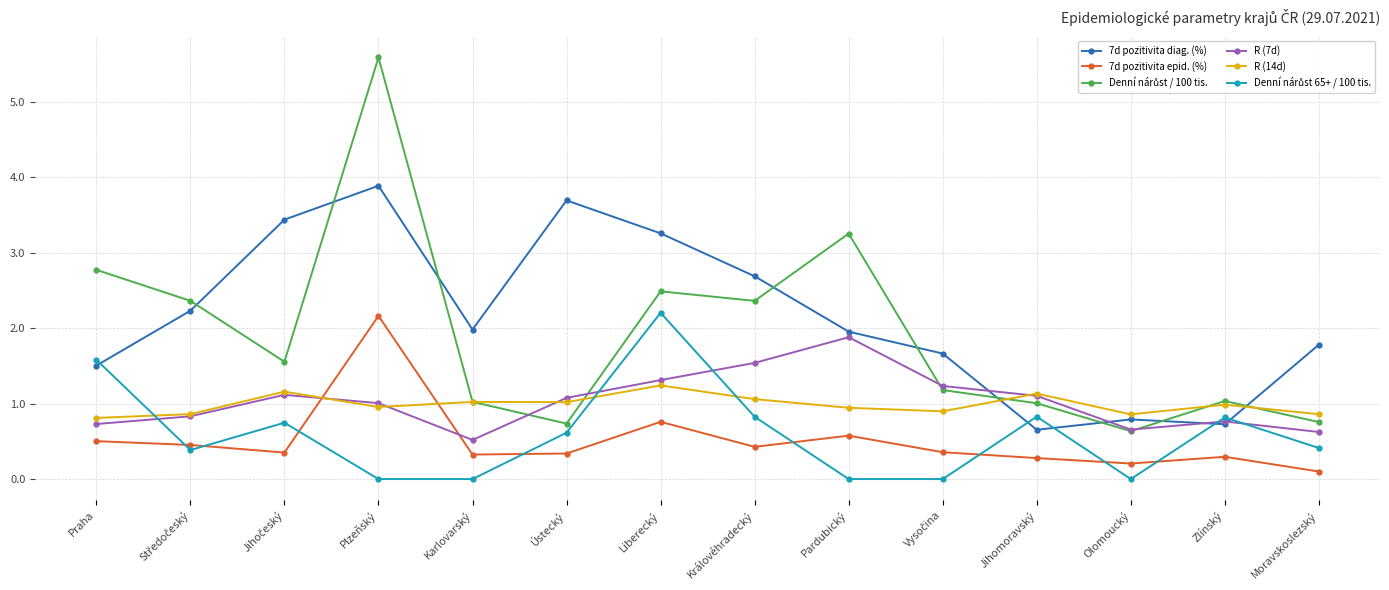

True or false: 7d pozitivita epid. (%) and 7d pozitivita diag. (%) cross at least once.

False